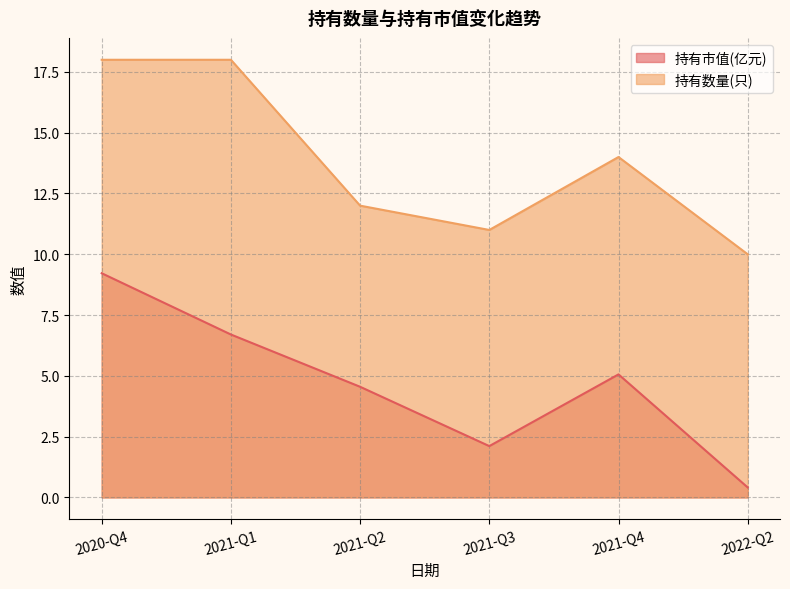

Rank the categories by 持有市值(亿元) value from highest to lowest.

2020-Q4, 2021-Q1, 2021-Q4, 2021-Q2, 2021-Q3, 2022-Q2